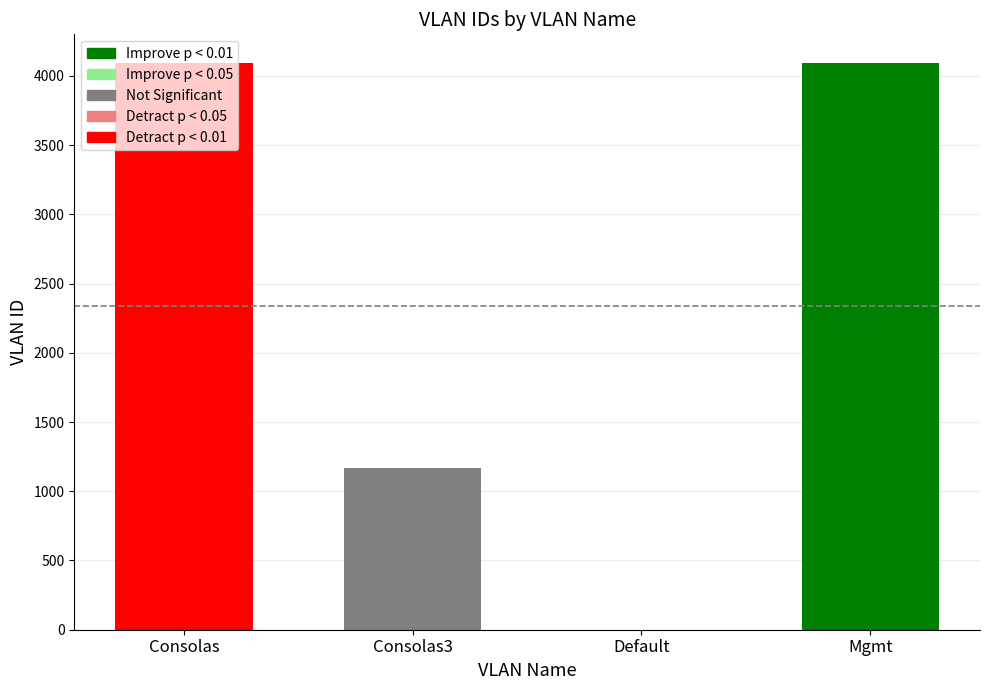

At which label is the value closest to 2048?

Consolas3